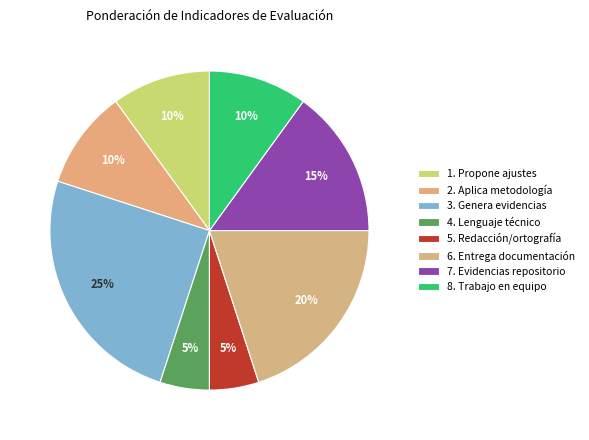

Is it true that 1. Propone ajustes is 21% of the pie?

False